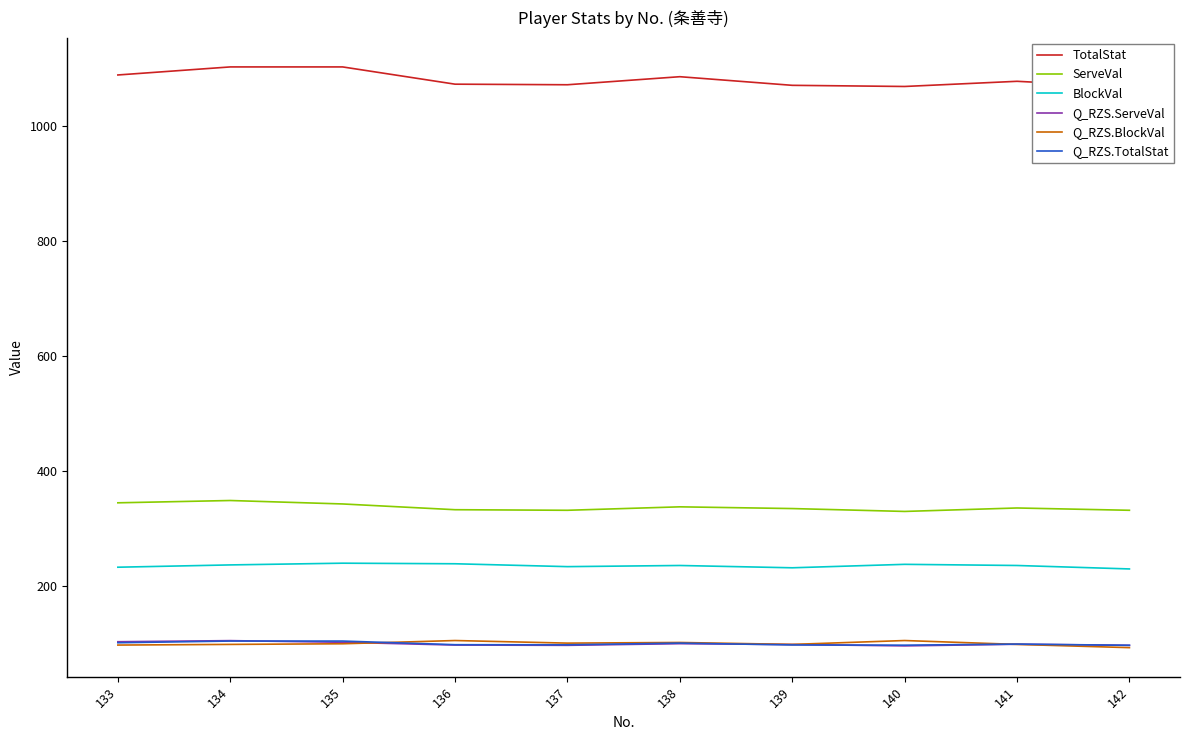

Where is Q_RZS.TotalStat nearest to the value 99?

141